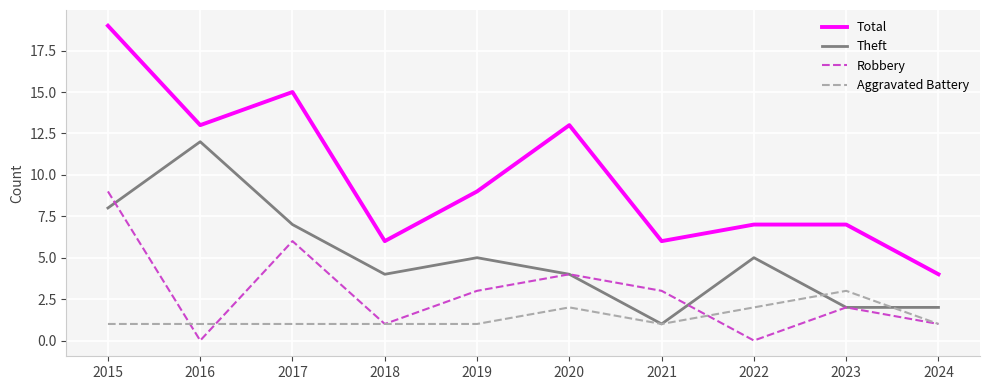

How many interior local peaks does the Theft series have?

3